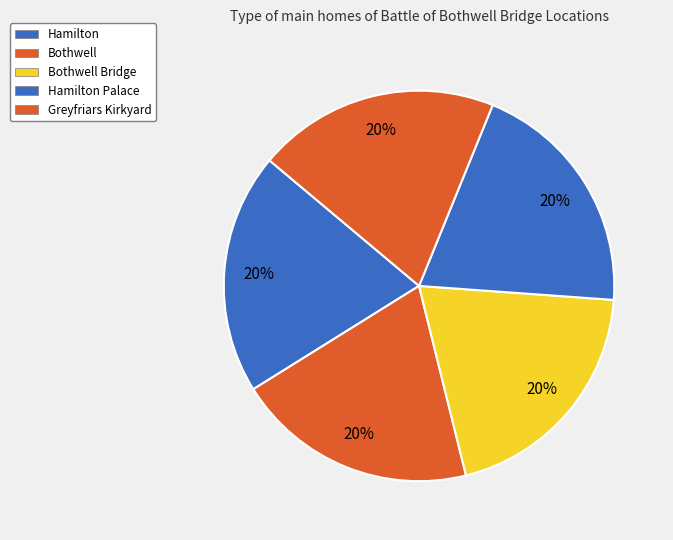

How many slices are in this pie chart?

5